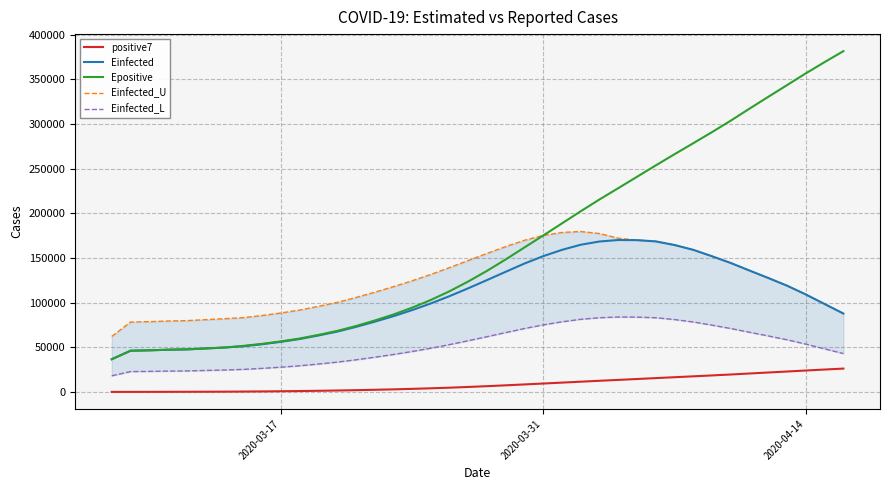

True or false: Einfected and positive7 intersect in this chart.

False